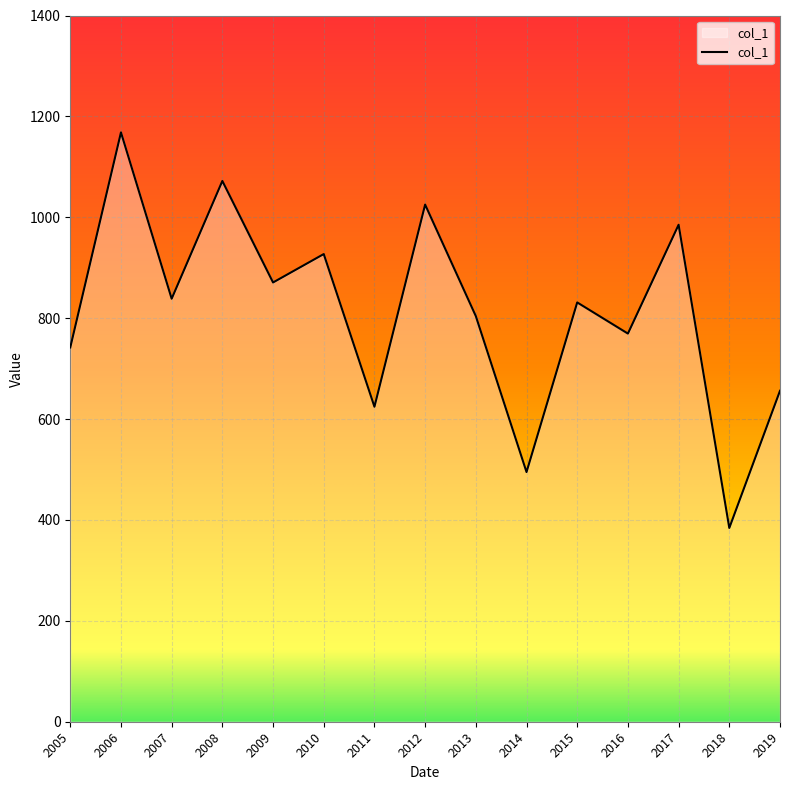

Which category has the highest value across all series?

2006